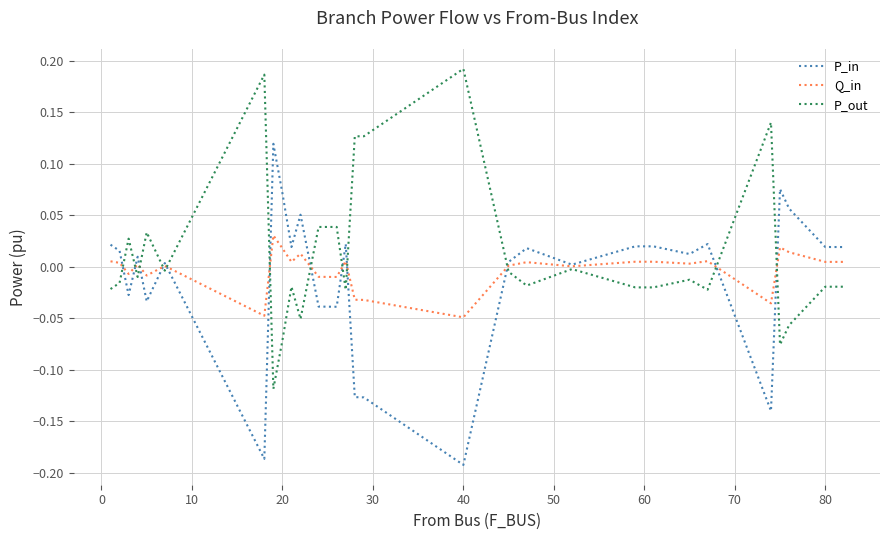

What are all the series names shown in the legend?

P_in, Q_in, P_out